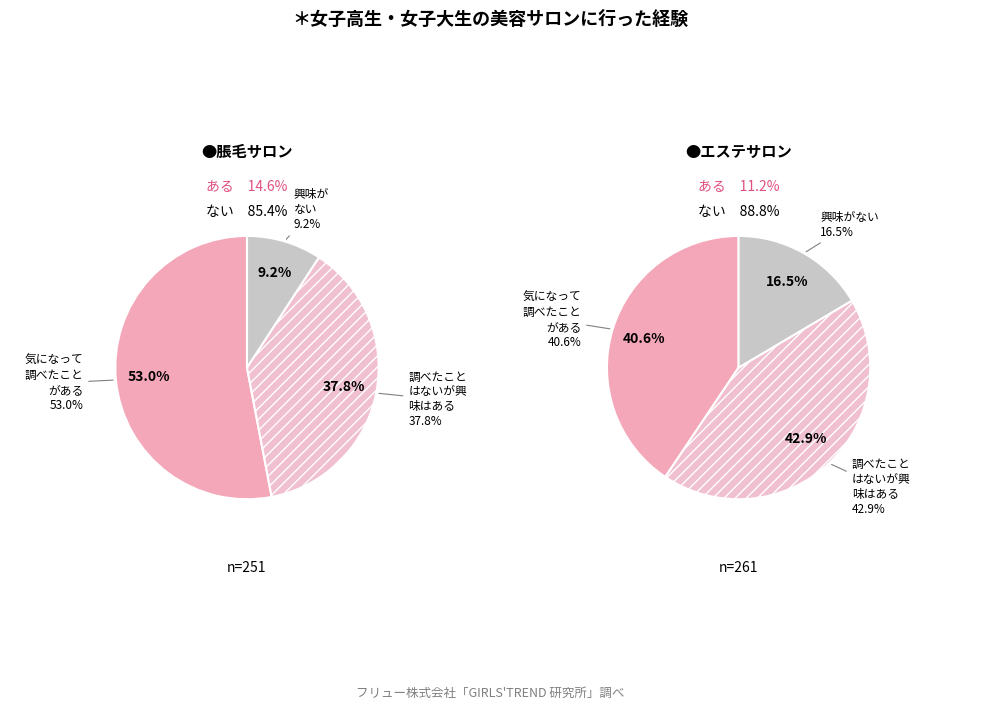

How many segments does this pie chart have?

3